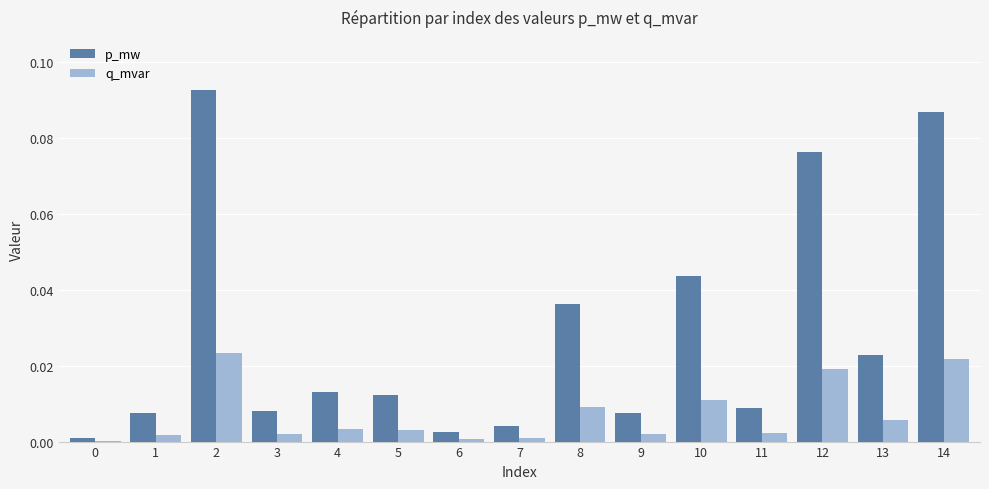

Between 1 and 8, which series saw the biggest shift?

p_mw